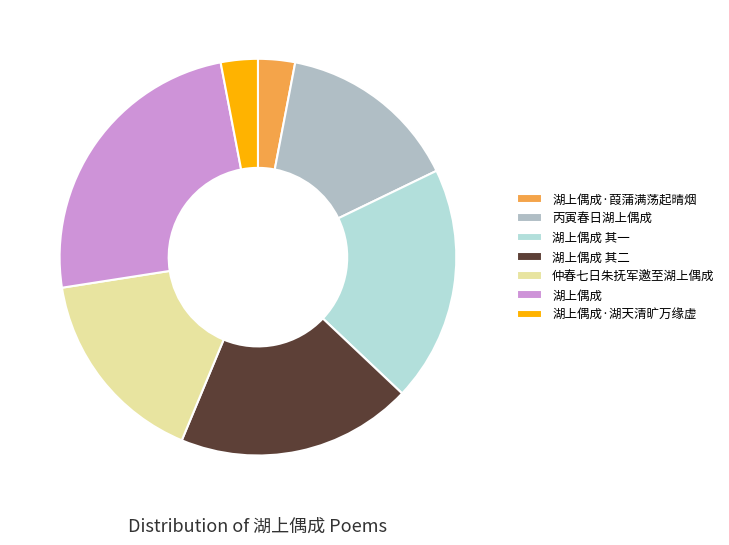

Between 湖上偶成 and 湖上偶成 其一, which is larger?

湖上偶成